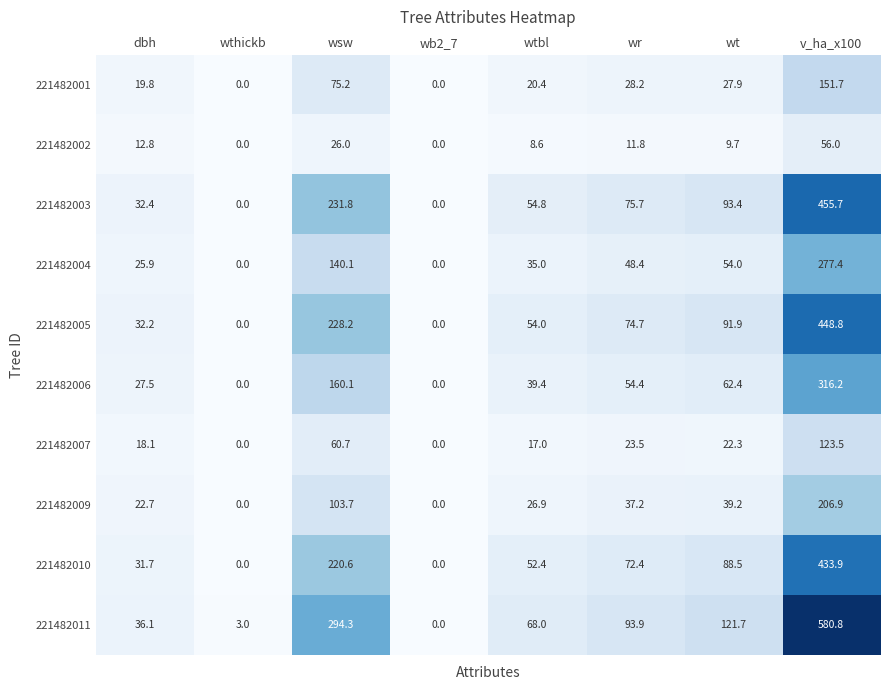

List the series in order of their peak value, lowest first.

221482002, 221482007, 221482001, 221482009, 221482004, 221482006, 221482010, 221482005, 221482003, 221482011